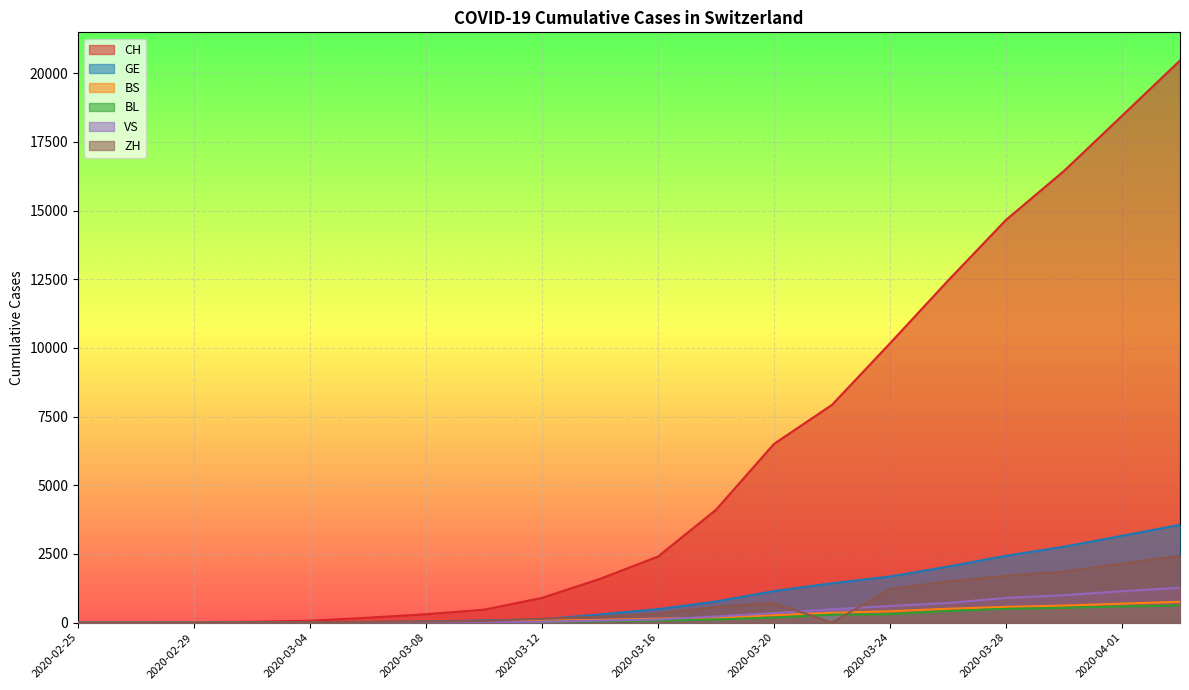

How many data points in GE are above 490?

9